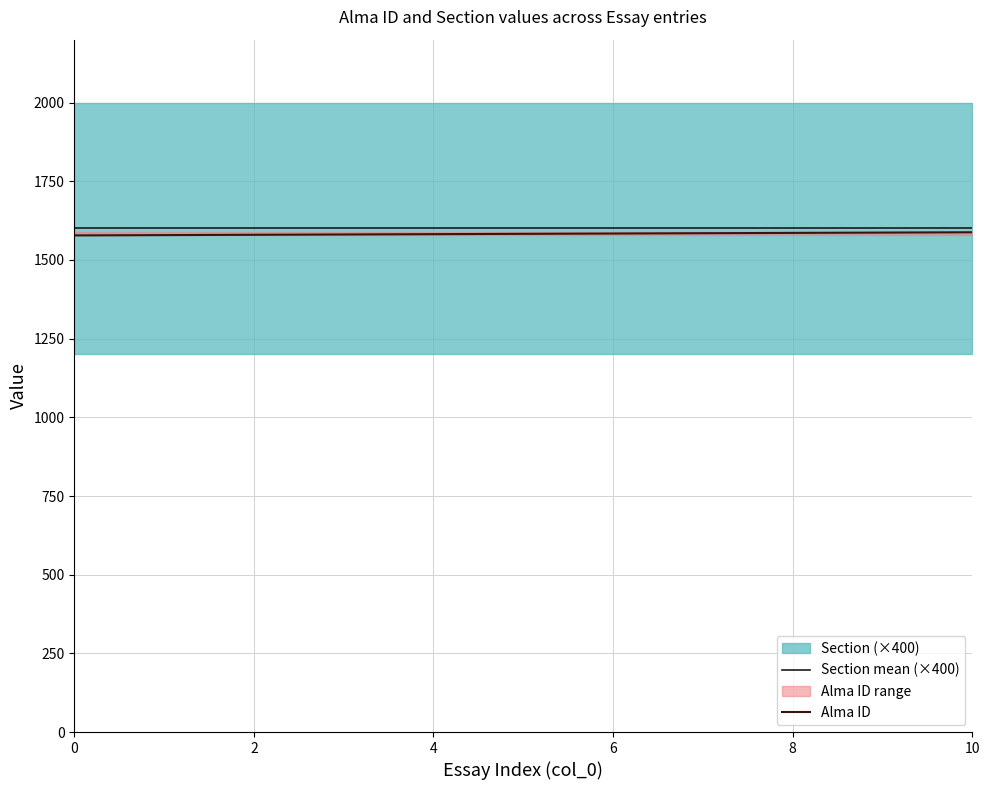

Is it true that Section mean (×400) equals 2251 at 10?

False